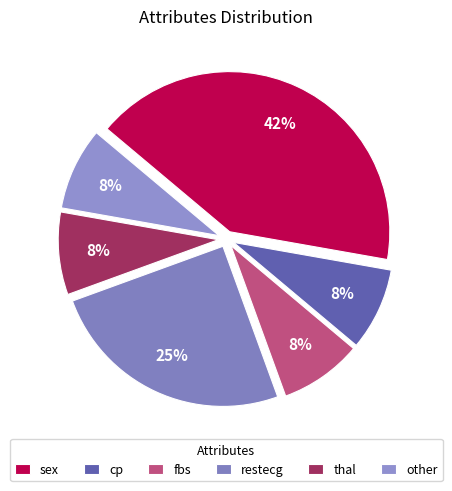

To the nearest percent, what is the average slice percentage?

17%